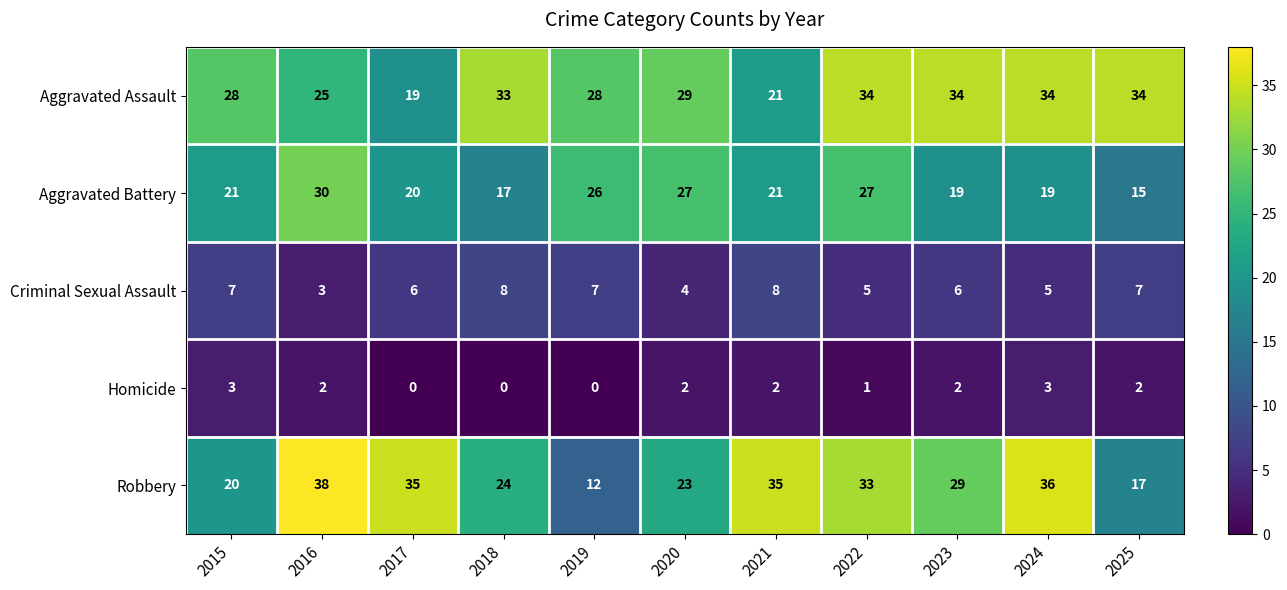

Which series has the largest total across all categories?

Aggravated Assault